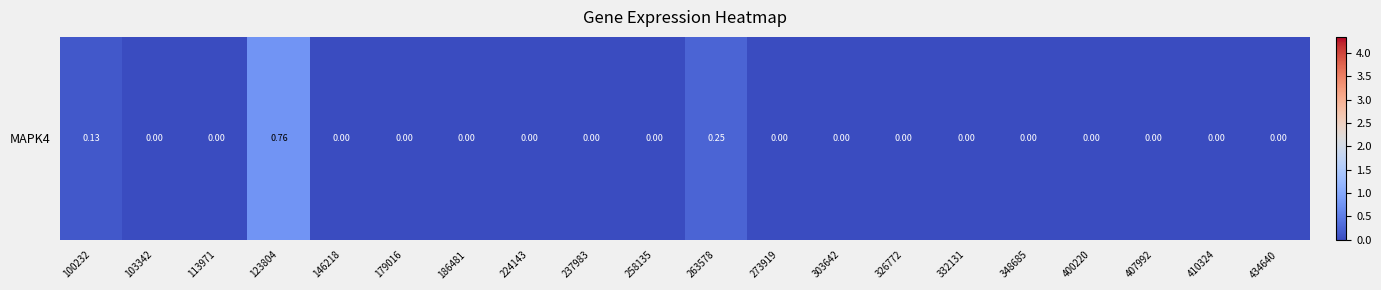

Which label corresponds to the smallest value in the chart?

103342